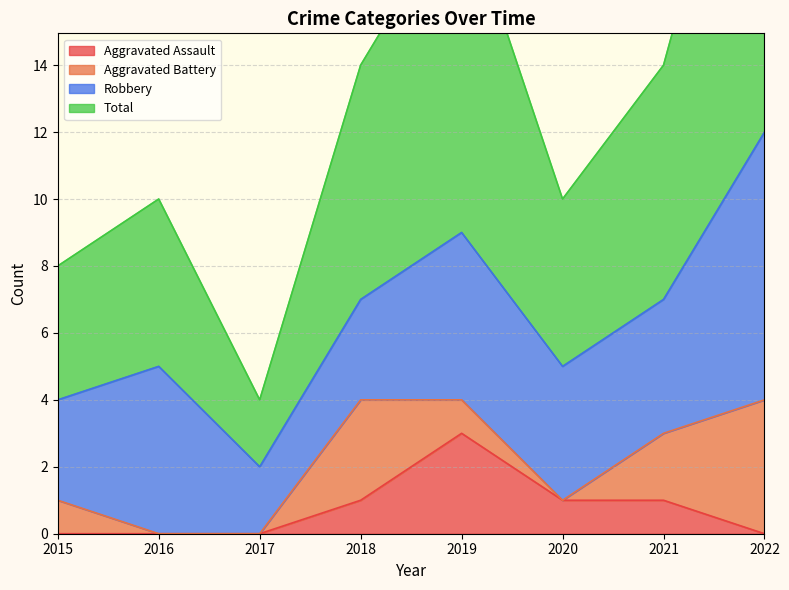

True or false: Total and Aggravated Assault cross at least once.

False